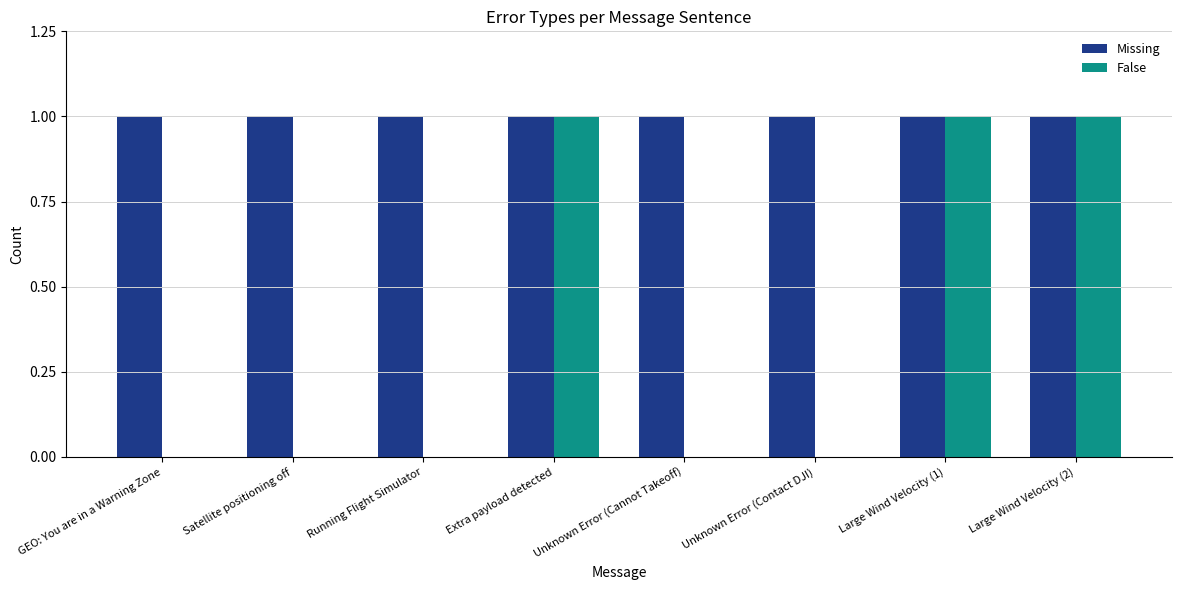

Is the value of Missing at Large Wind Velocity (1) greater than the value of False at Unknown Error (Cannot Takeoff)?

Yes